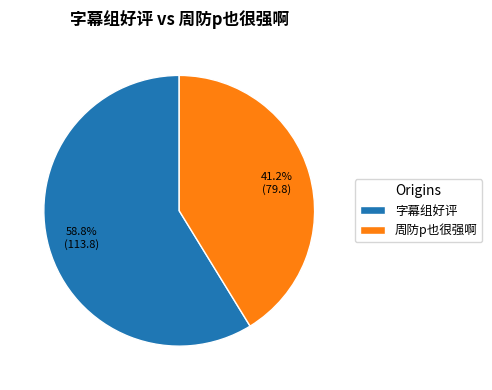

How much of the chart is everything except 字幕组好评?

41.2%